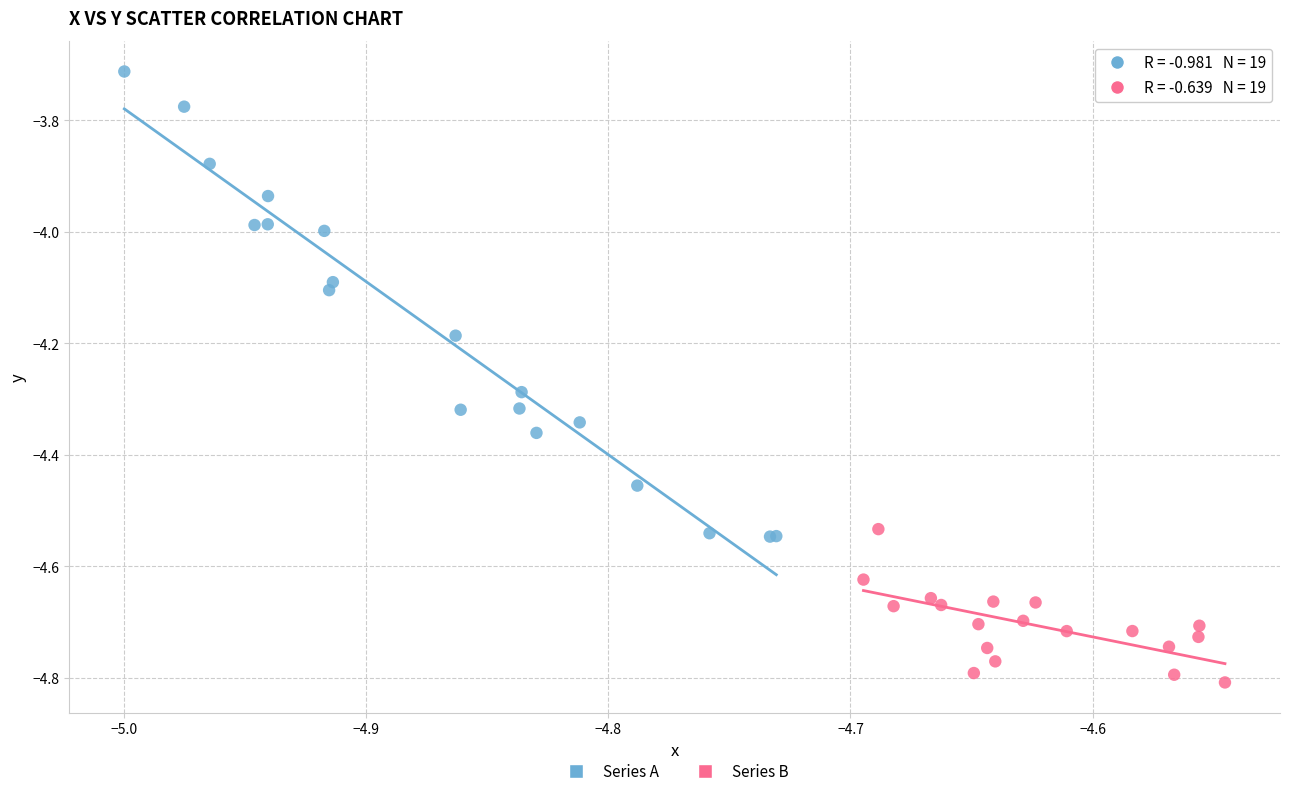

What are all the series names shown in the legend?

Series A, Series B